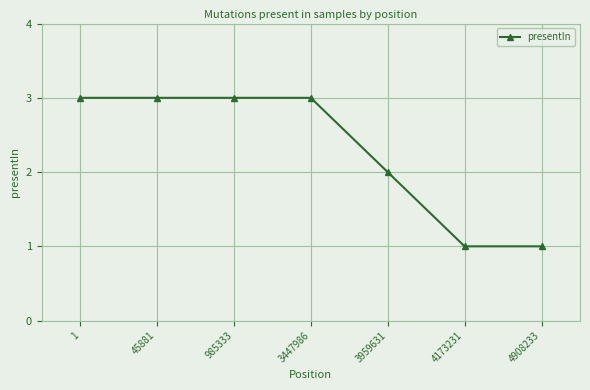

What value does the data have at 1?

3